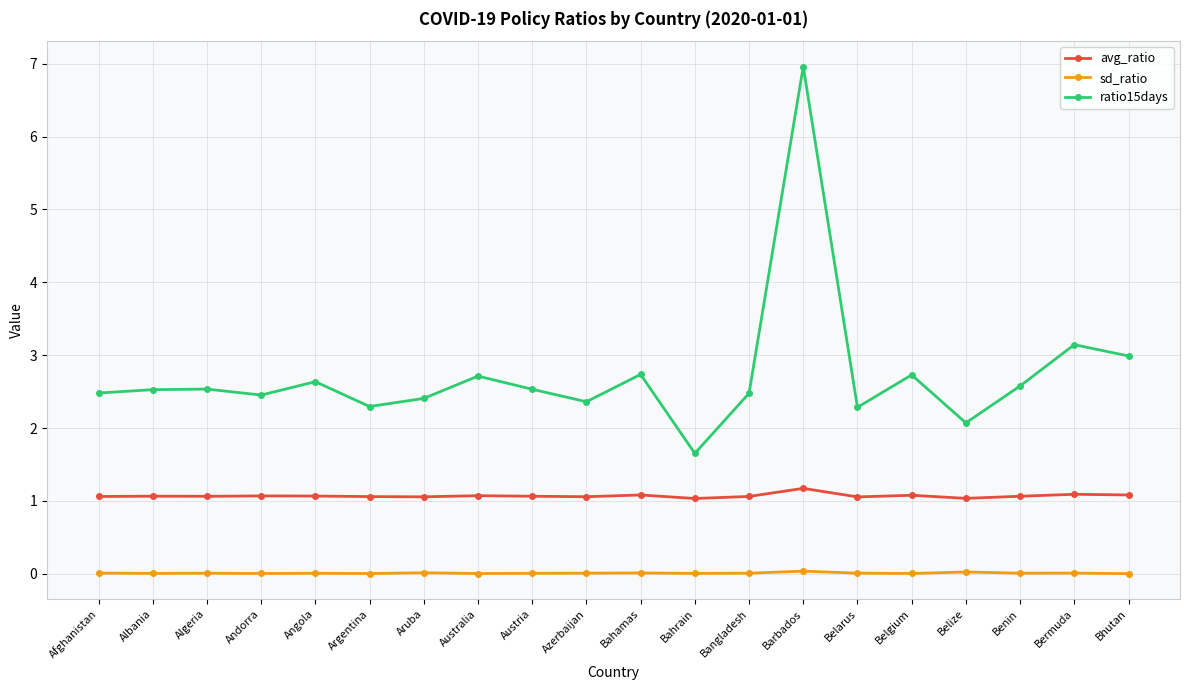

Which series has the largest range (max minus min)?

ratio15days